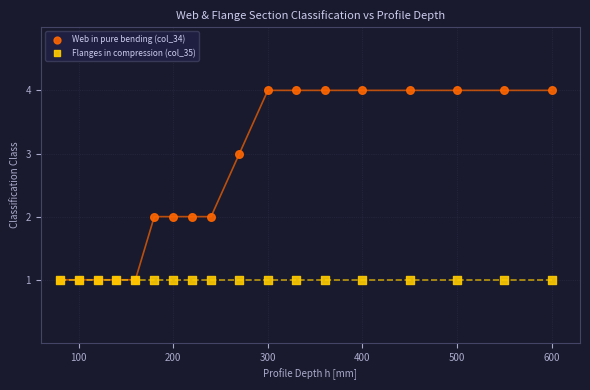

What are all the series names shown in the legend?

Web in pure bending (col_34), Flanges in compression (col_35)